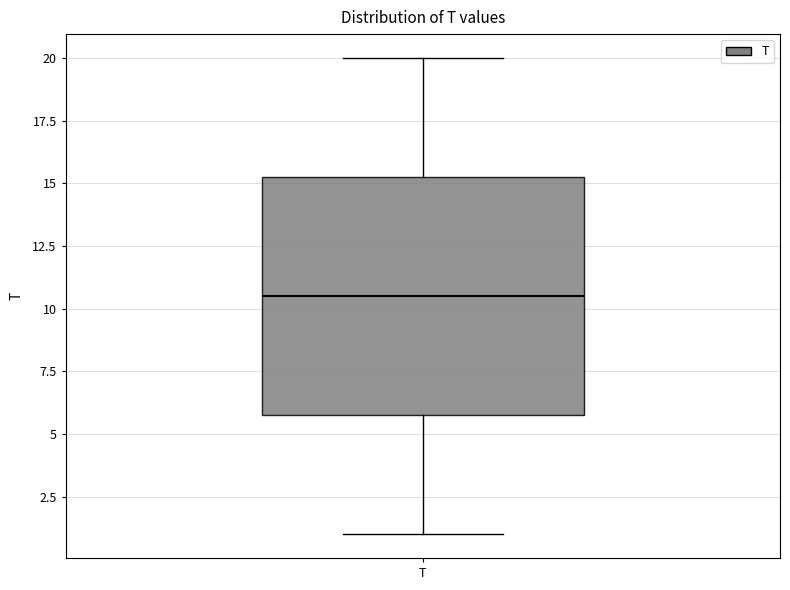

Where is the lower edge of the box for T on the y-axis? The values are not printed on the chart, so give them approximately, as read against the axis.

6.0